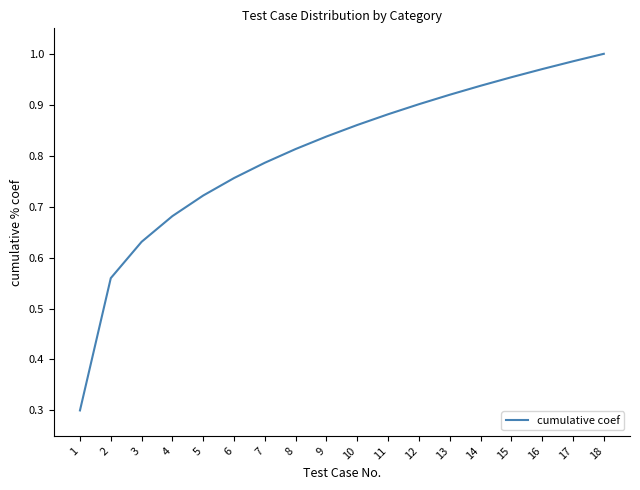

The value at 12 is 0.9. True or false?

True